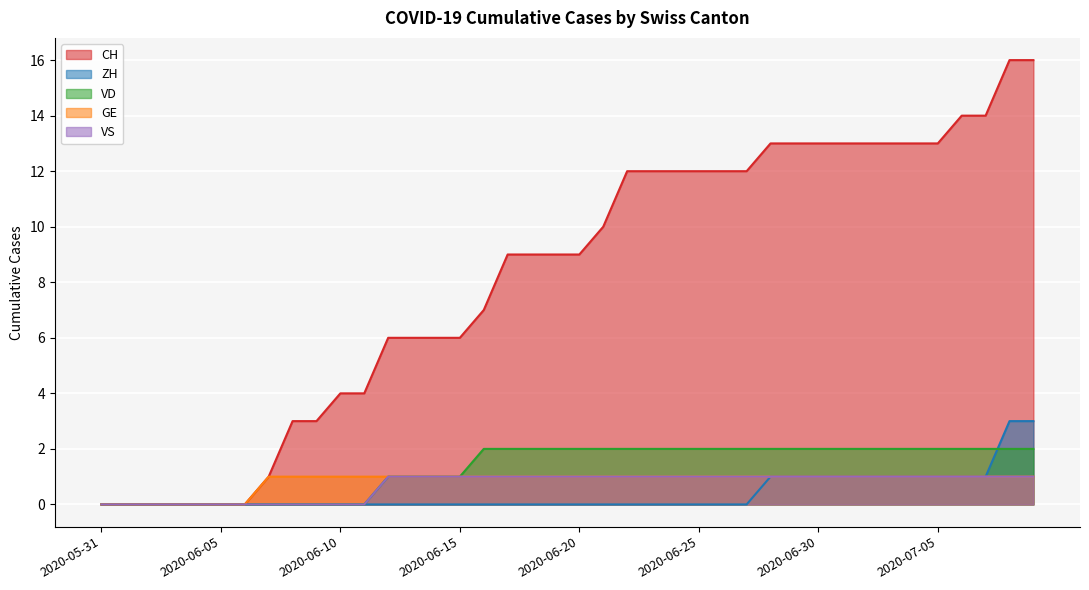

Reading right to left, extract all data points from this chart.

CH: 16	16	14	14	13	13	13	13	13	13	13	13	12	12	12	12	12	12	10	9	9	9	9	7	6	6	6	6	4	4	3	3	1	0	0	0	0	0	0	0
ZH: 3	3	1	1	1	1	1	1	1	1	1	1	0	0	0	0	0	0	0	0	0	0	0	0	0	0	0	0	0	0	0	0	0	0	0	0	0	0	0	0
VD: 2	2	2	2	2	2	2	2	2	2	2	2	2	2	2	2	2	2	2	2	2	2	2	2	1	1	1	1	0	0	0	0	0	0	0	0	0	0	0	0
GE: 1	1	1	1	1	1	1	1	1	1	1	1	1	1	1	1	1	1	1	1	1	1	1	1	1	1	1	1	1	1	1	1	1	0	0	0	0	0	0	0
VS: 1	1	1	1	1	1	1	1	1	1	1	1	1	1	1	1	1	1	1	1	1	1	1	1	1	1	1	1	0	0	0	0	0	0	0	0	0	0	0	0